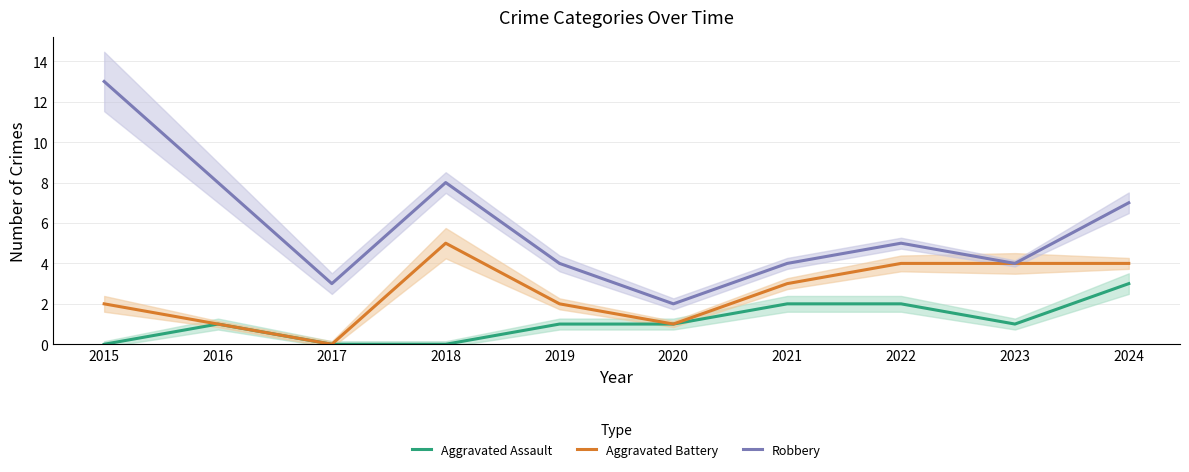

The Aggravated Assault series shows 1 at 2020. True or false?

True